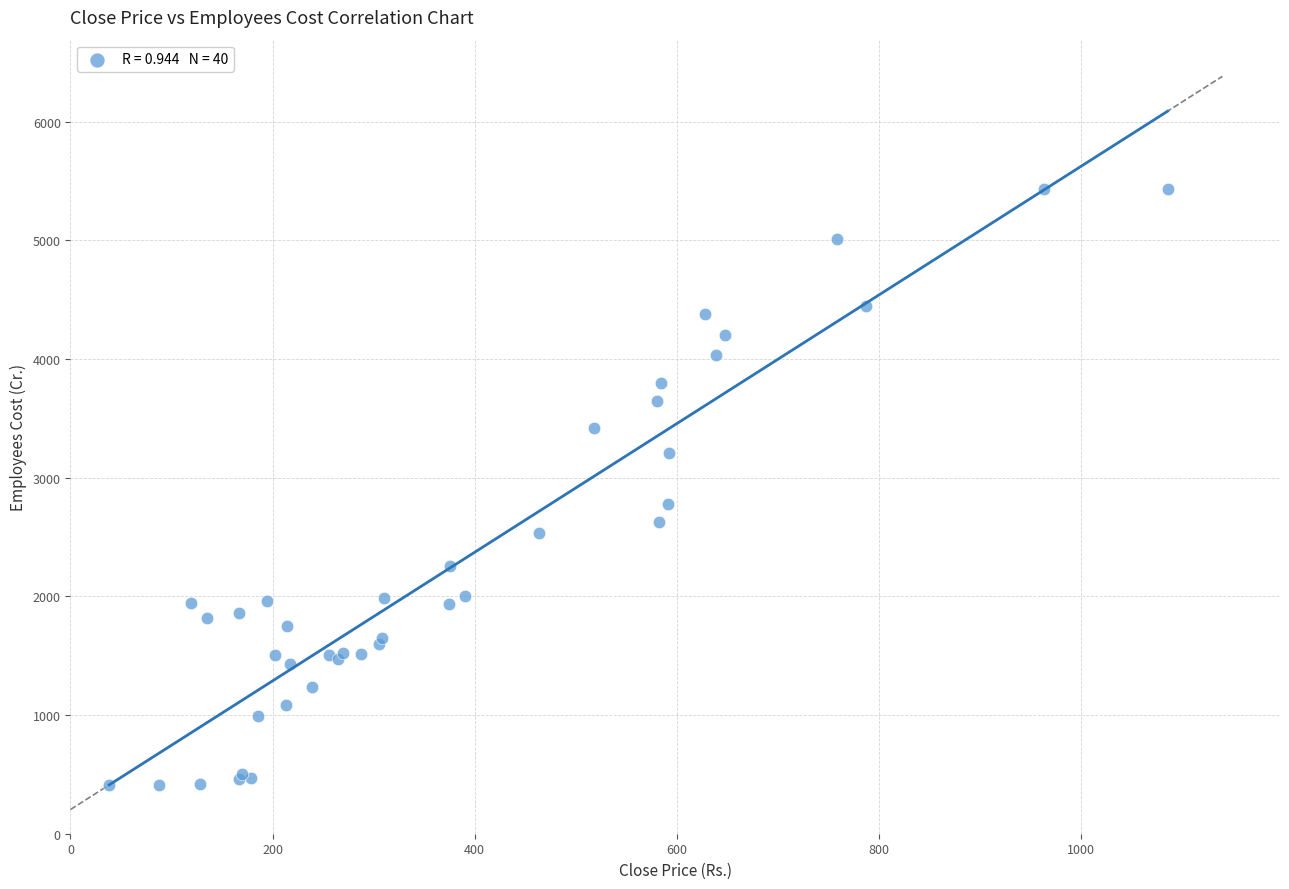

What Y value in the scatter plot is closest to 2920?

2780.5